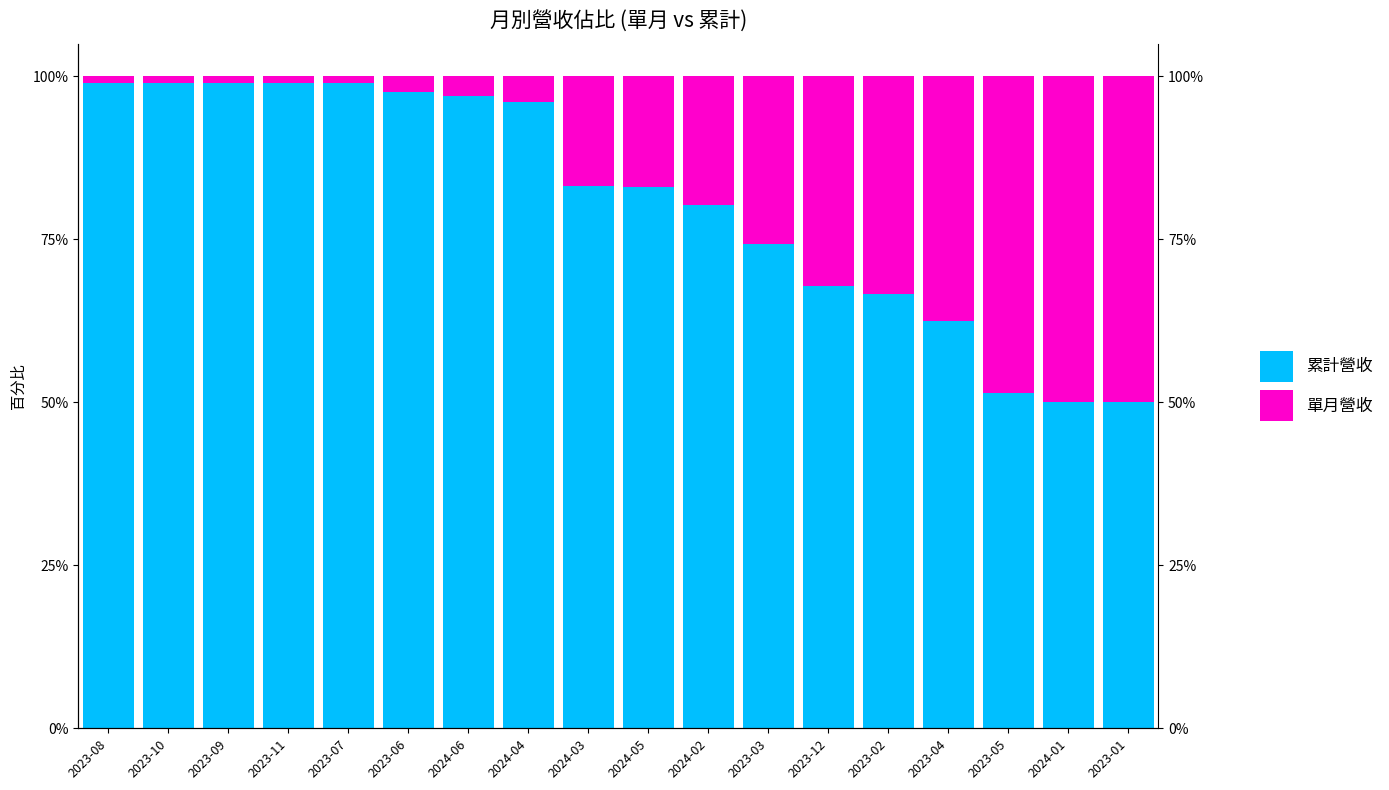

At which label does 累計營收 reach its peak?

2023-08